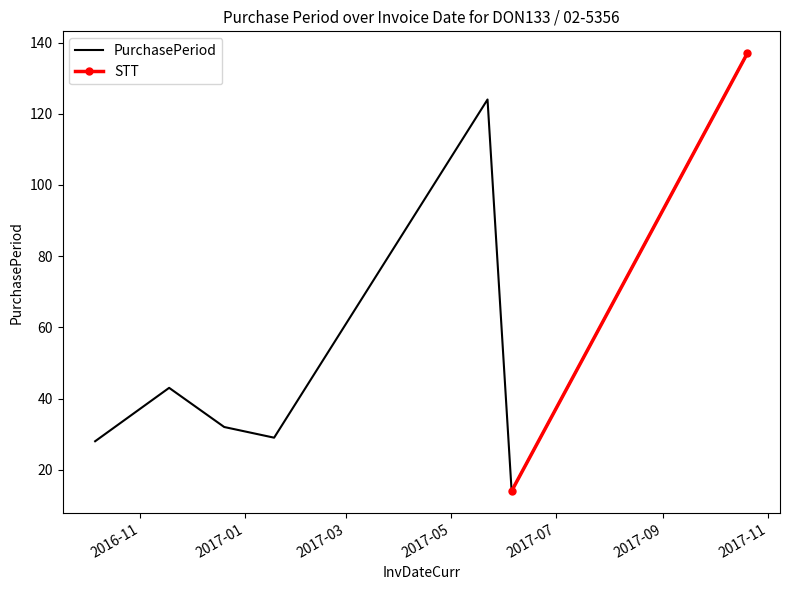

What is the greatest value displayed?

137